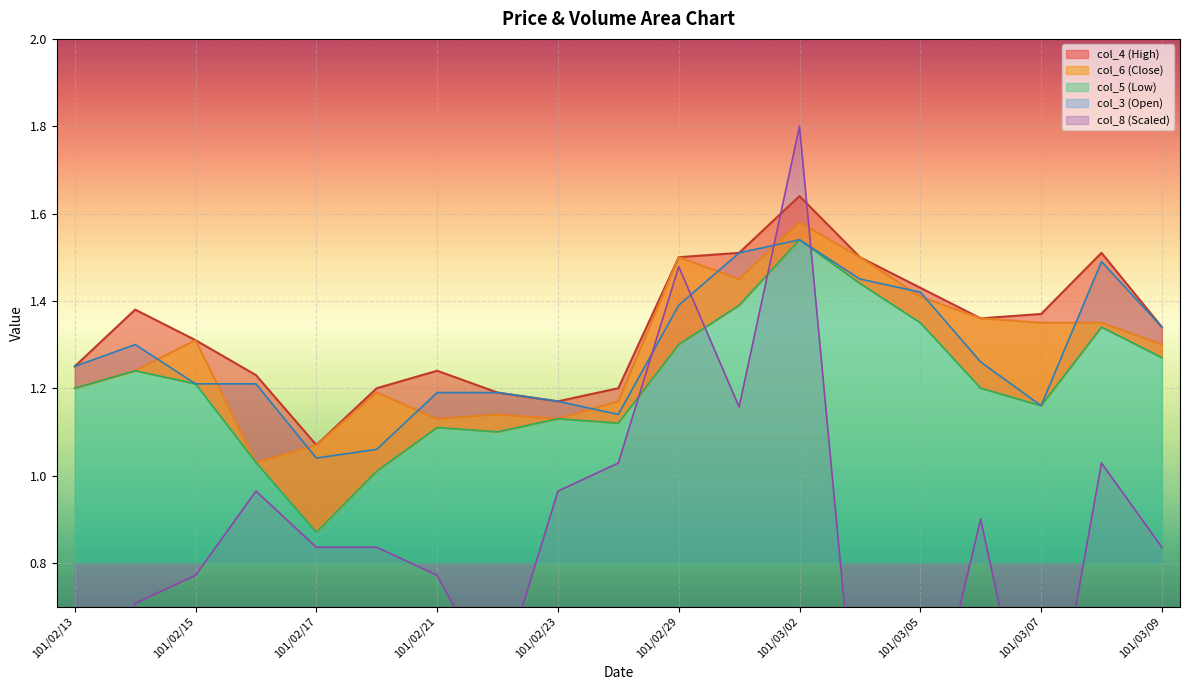

What is the average value of the col_3 series?

1.3